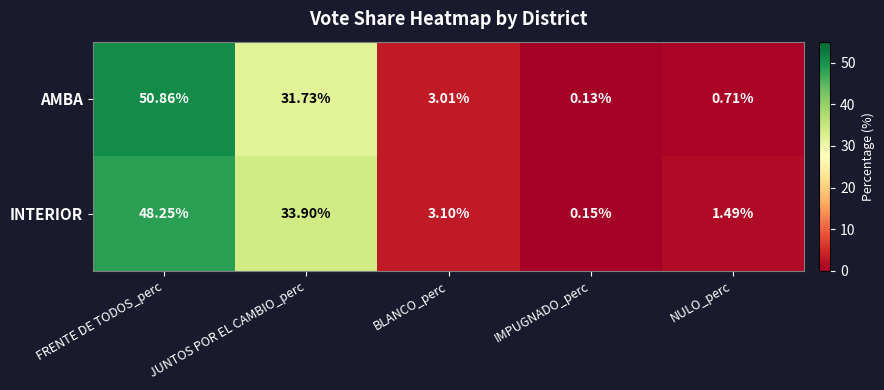

How many distinct data groups are displayed?

2